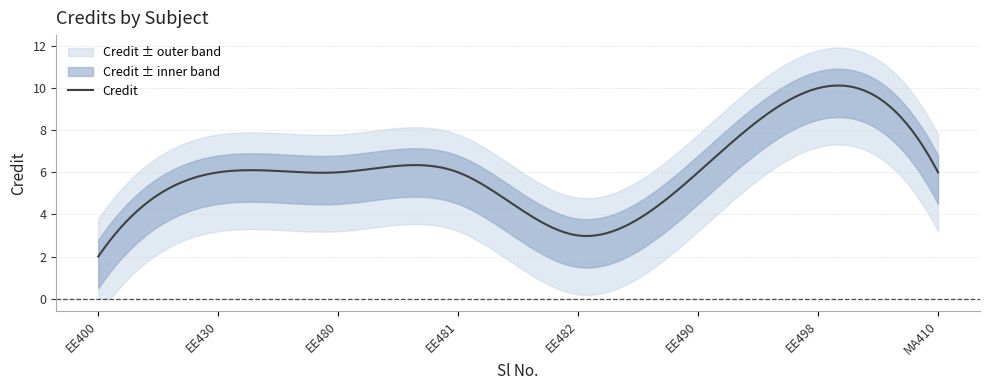

List the labels in order of value, smallest first.

1, 5, 2, 3, 4, 6, 8, 7